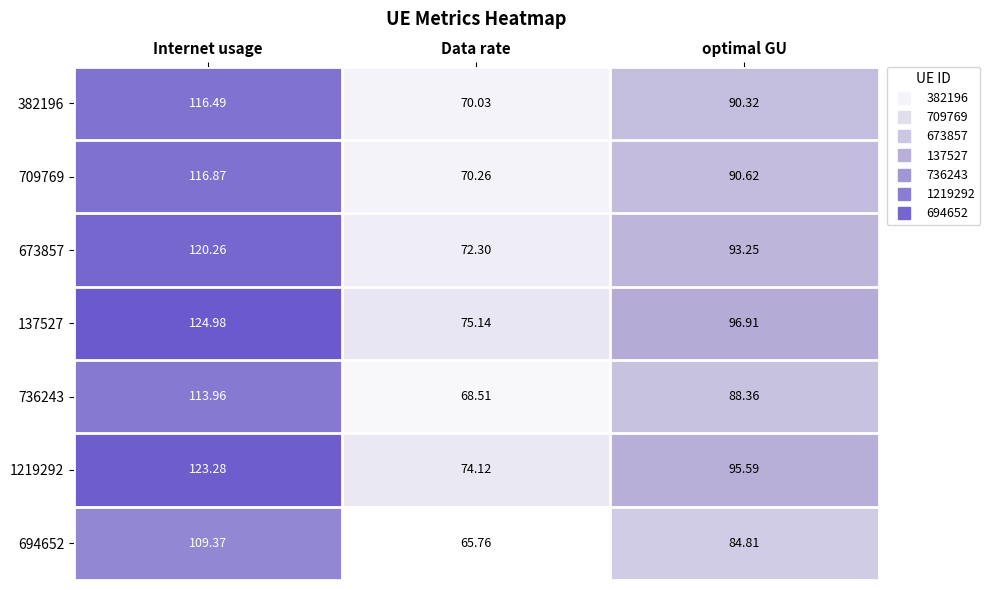

Is the value of 137527 at Data rate greater than the value of 709769 at optimal GU?

No